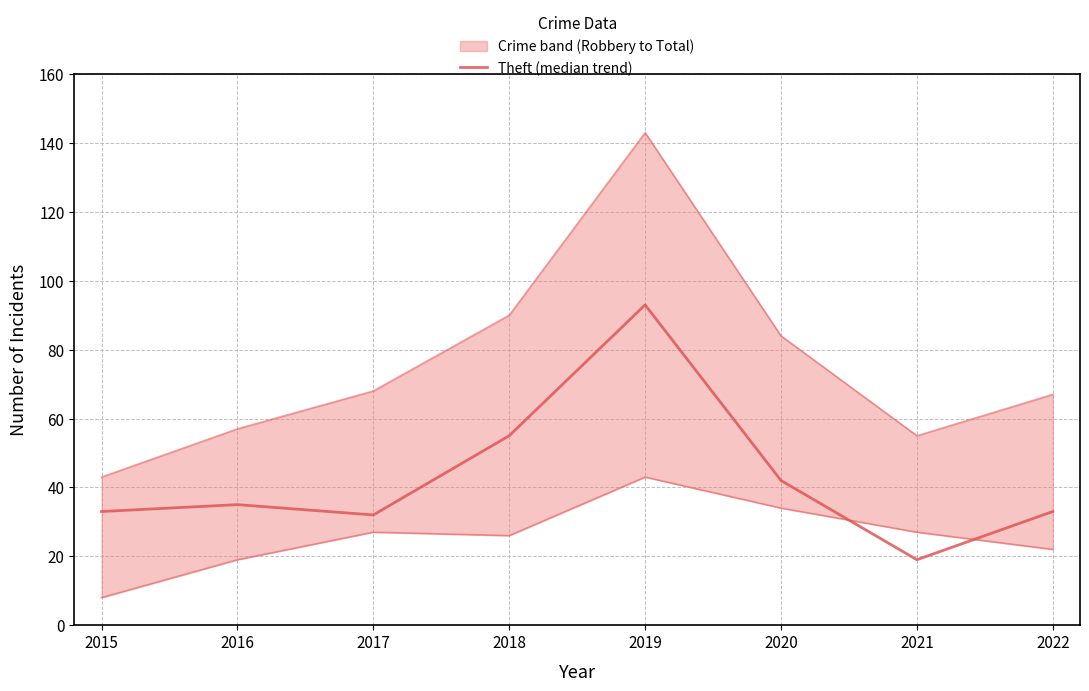

What is the change in value from 2016 to 2021?

-16